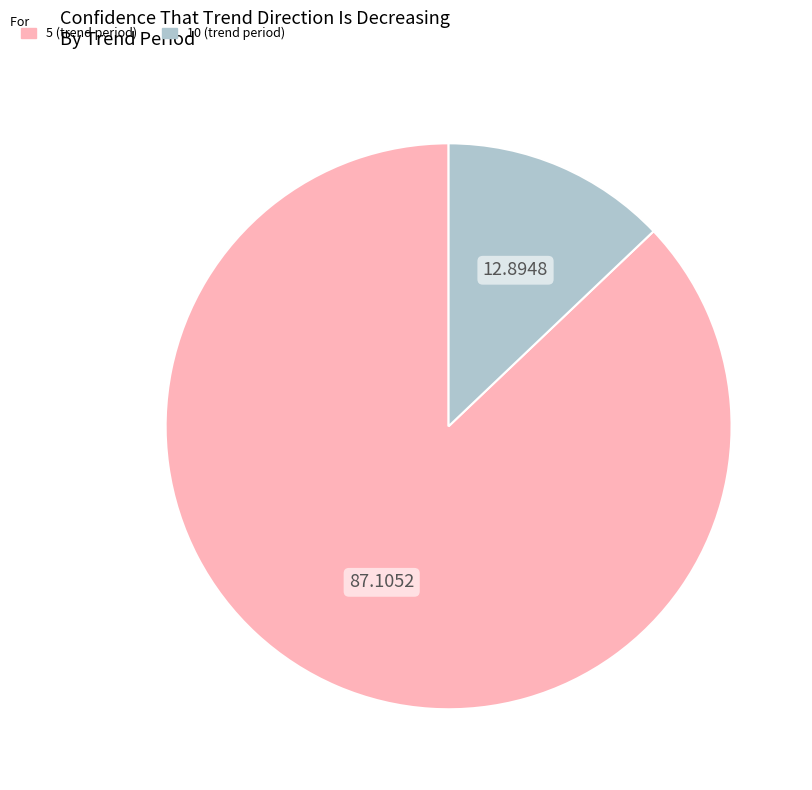

Rank the categories by value from lowest to highest.

10, 5